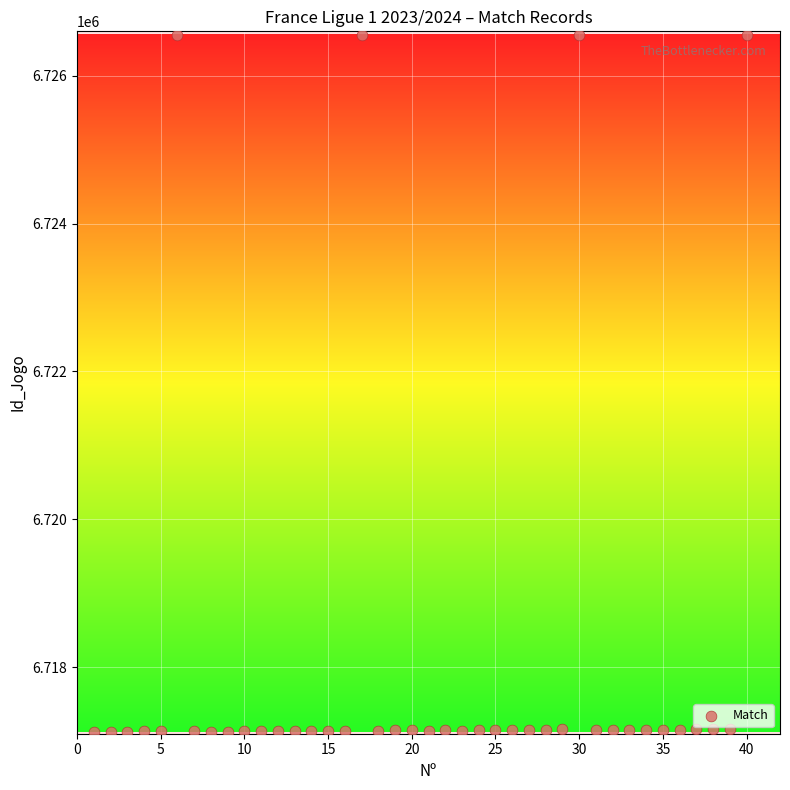

What is the range of X values (max minus min)?

39